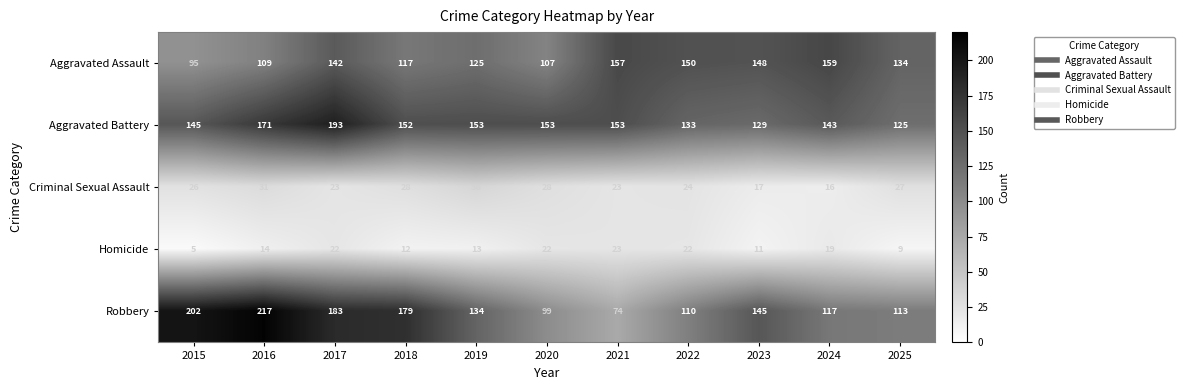

At how many categories does at least one series exceed 198?

2